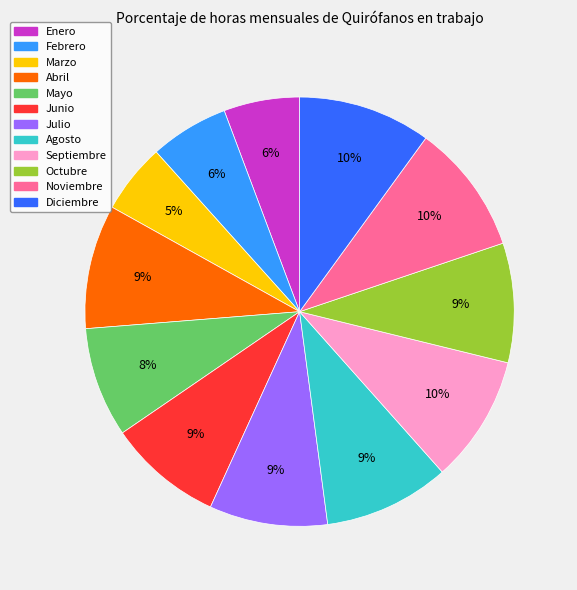

Is there a majority slice in this chart?

No